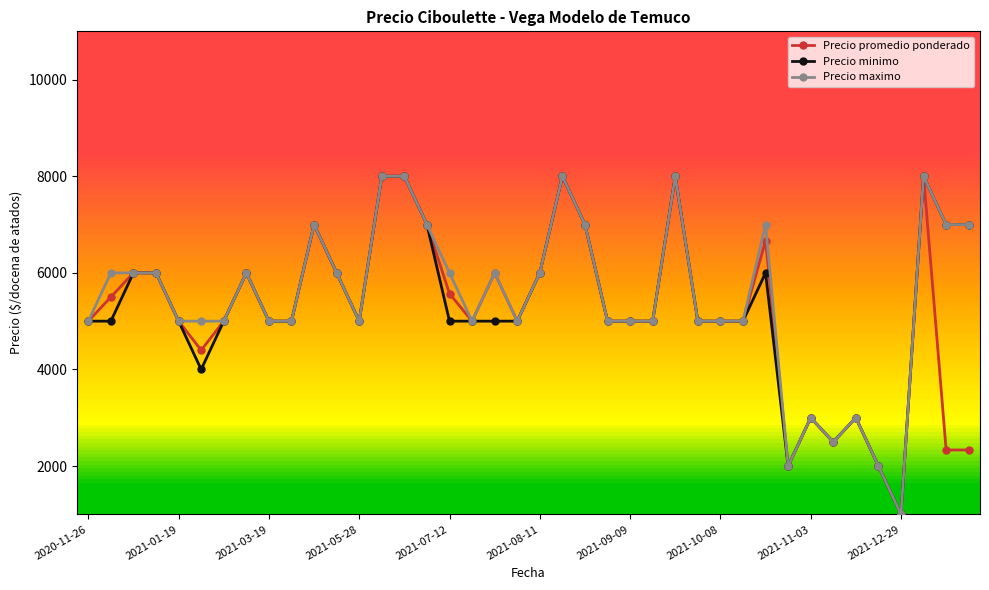

What is the minimum value shown in the chart?

1000